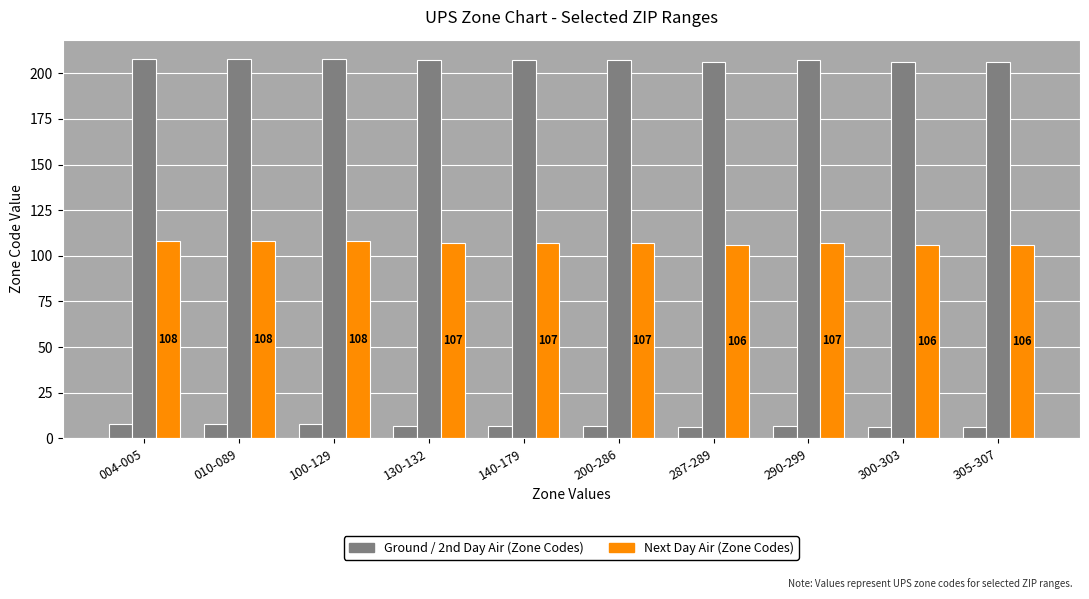

Reading right to left, list all the values displayed in this chart.

Ground: 305-307=6	300-303=6	290-299=7	287-289=6	200-286=7	140-179=7	130-132=7	100-129=8	010-089=8	004-005=8
2nd Day Air: 305-307=206	300-303=206	290-299=207	287-289=206	200-286=207	140-179=207	130-132=207	100-129=208	010-089=208	004-005=208
Next Day Air: 305-307=106	300-303=106	290-299=107	287-289=106	200-286=107	140-179=107	130-132=107	100-129=108	010-089=108	004-005=108